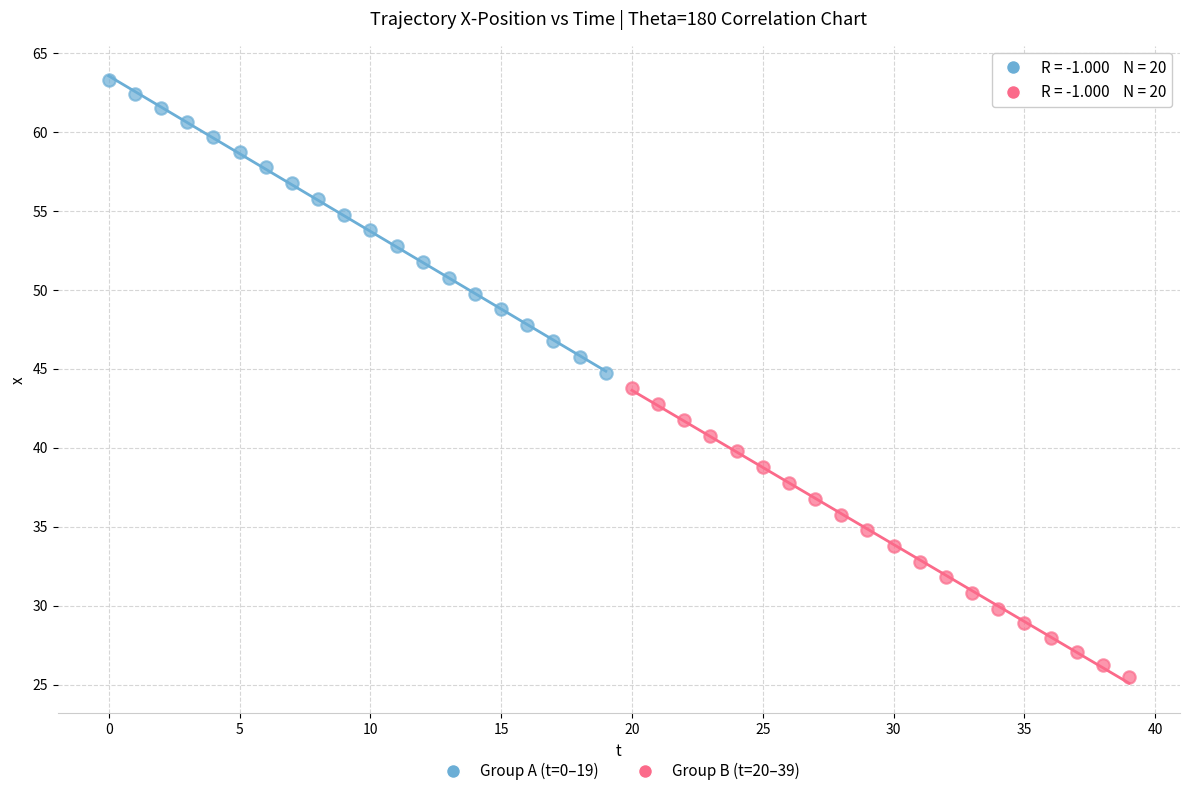

Which series reaches the maximum Y coordinate?

Group A (t=0–19)